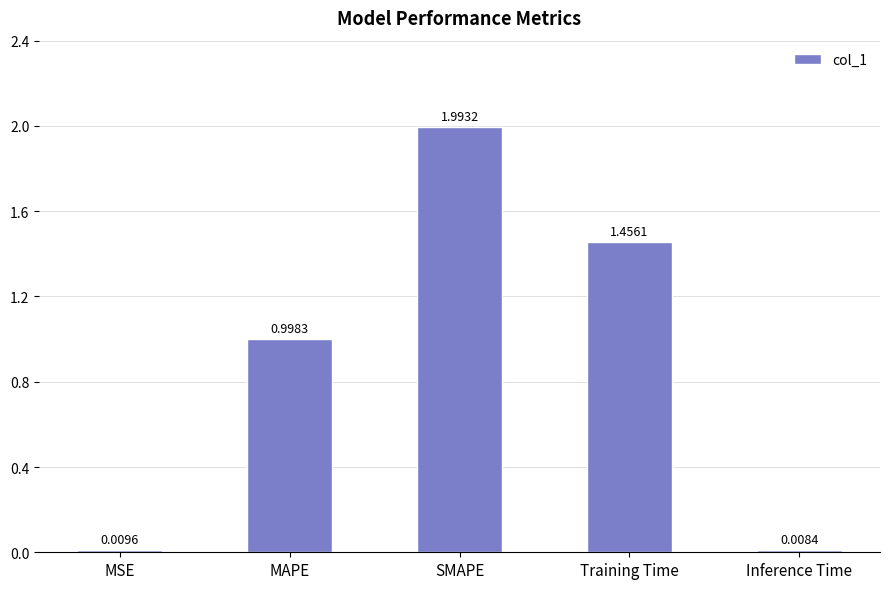

How many distinct data groups are displayed?

1